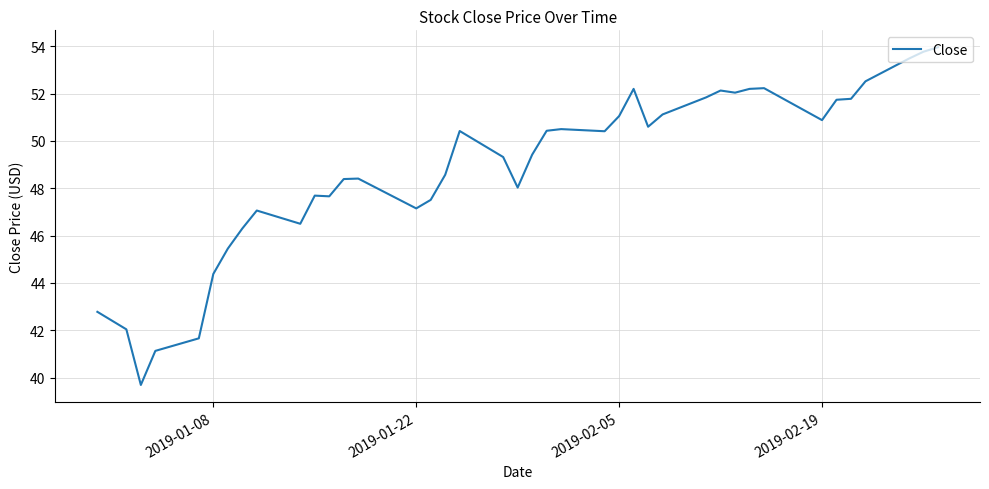

What is the greatest value displayed?

54.0